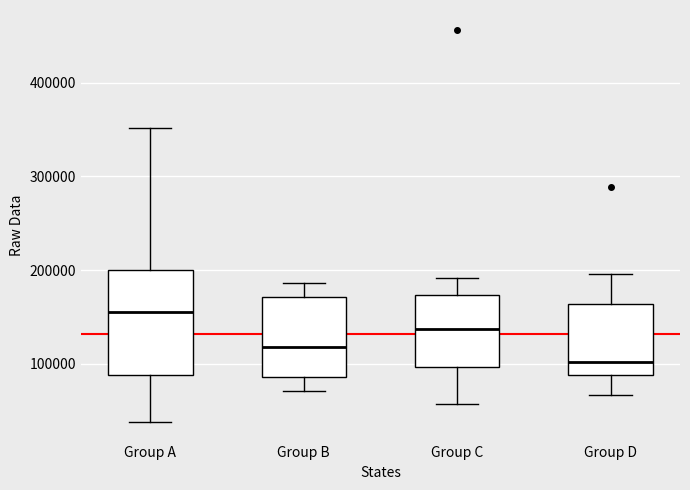

Where does the median line of the box for Group D sit on the y-axis? The values are not printed on the chart, so give them approximately, as read against the axis.

100000